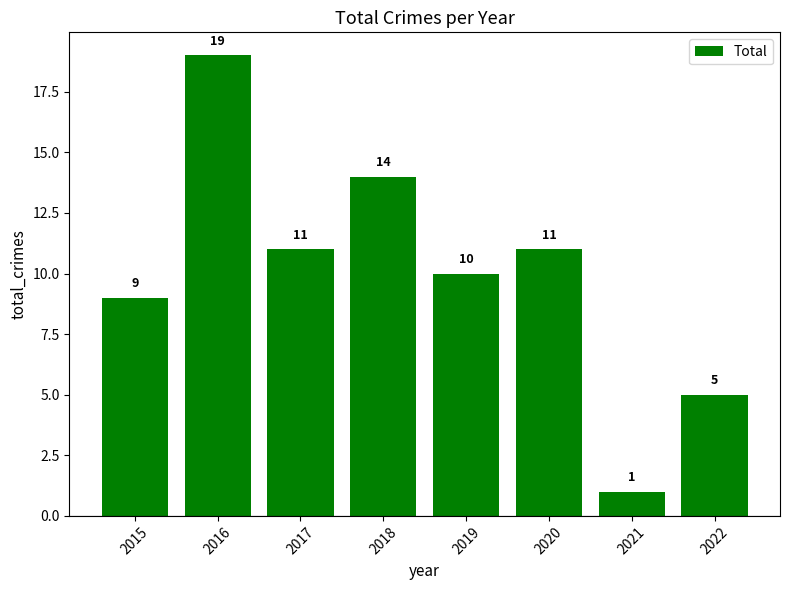

What is the difference between the maximum and minimum values?

18